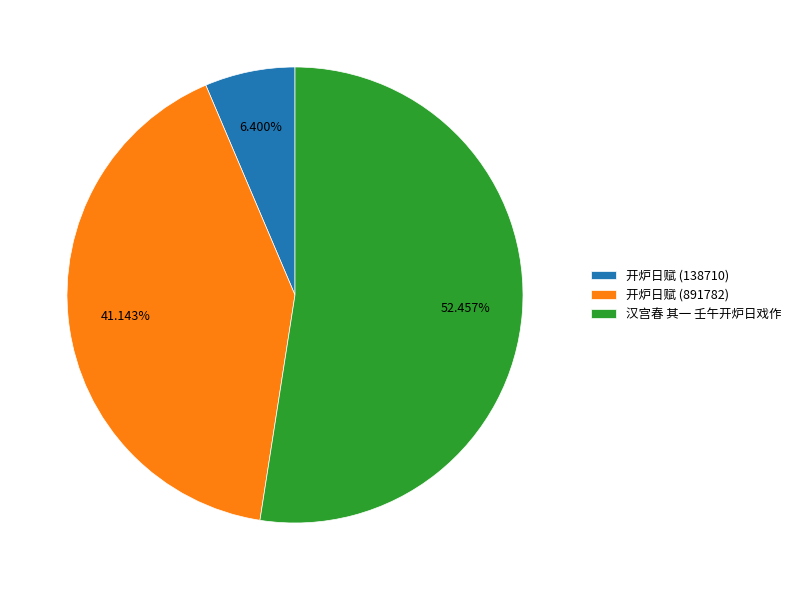

Which slice is the smallest?

开炉日赋 (138710)